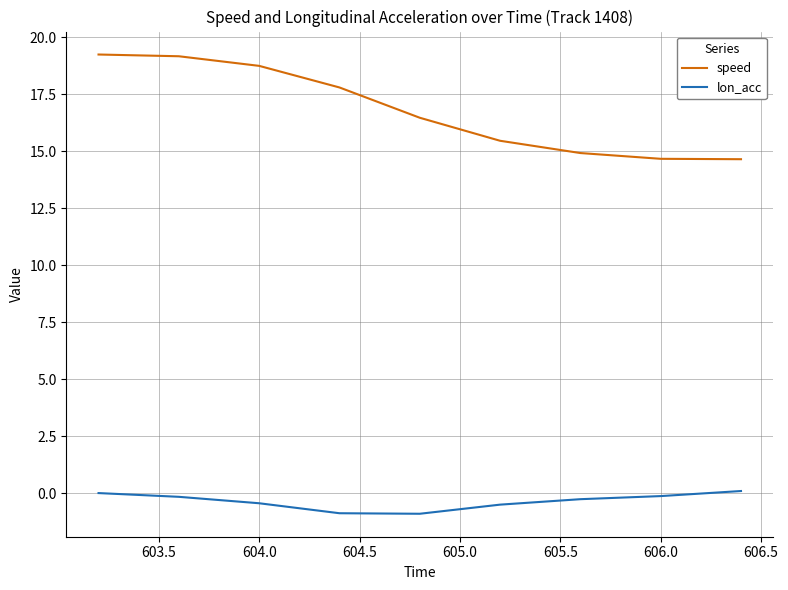

Which series has the largest range (max minus min)?

speed